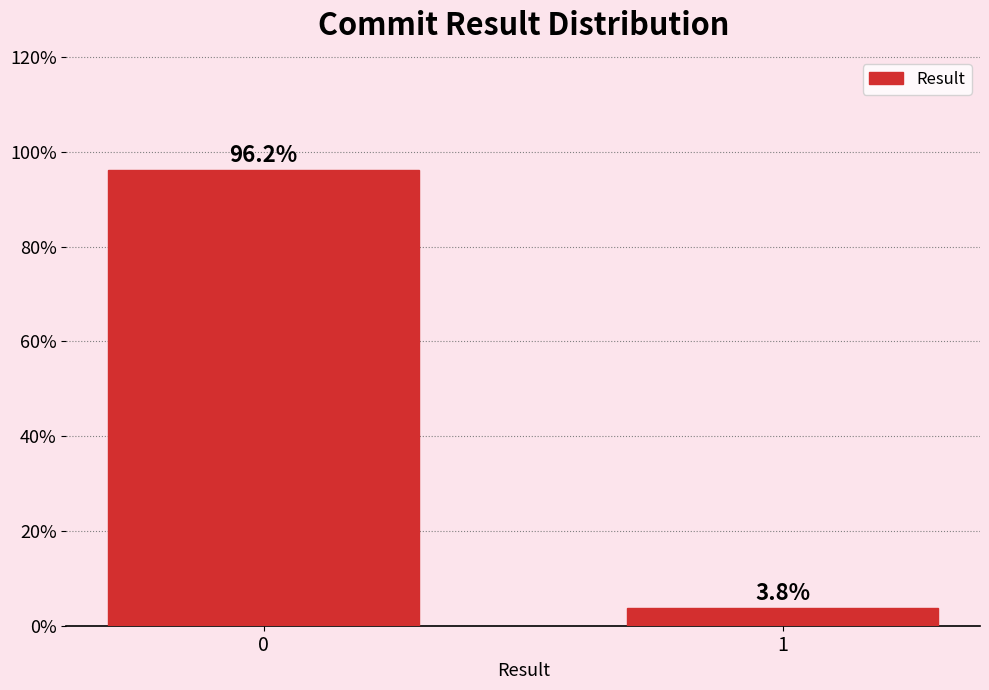

Reading left to right, extract all data points from this chart.

0=96.2	1=3.8